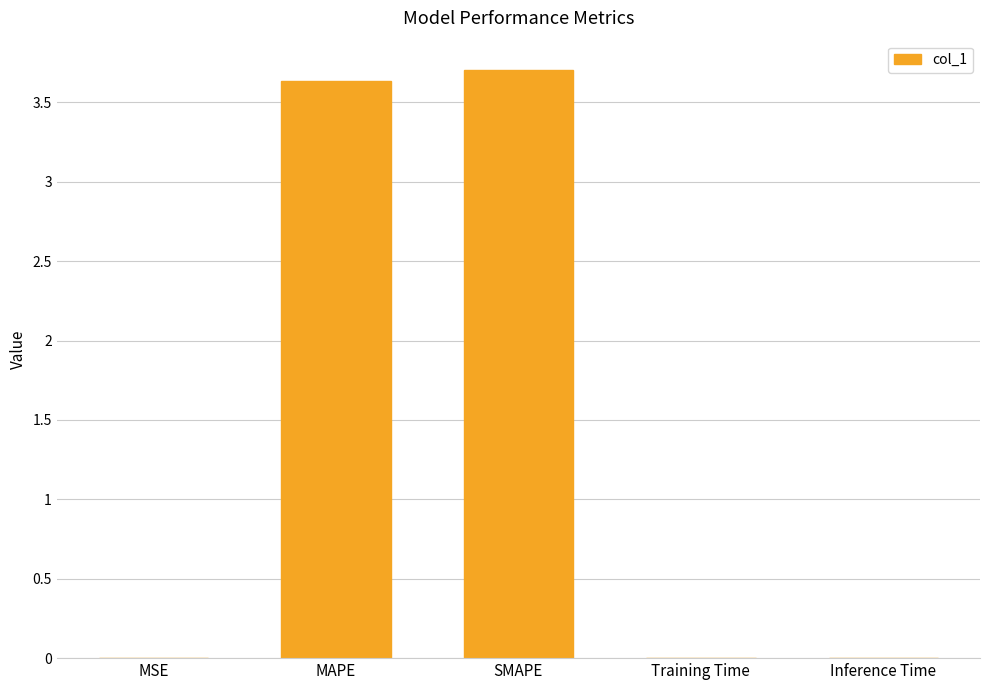

Is it true that the value at SMAPE is 3.7?

True